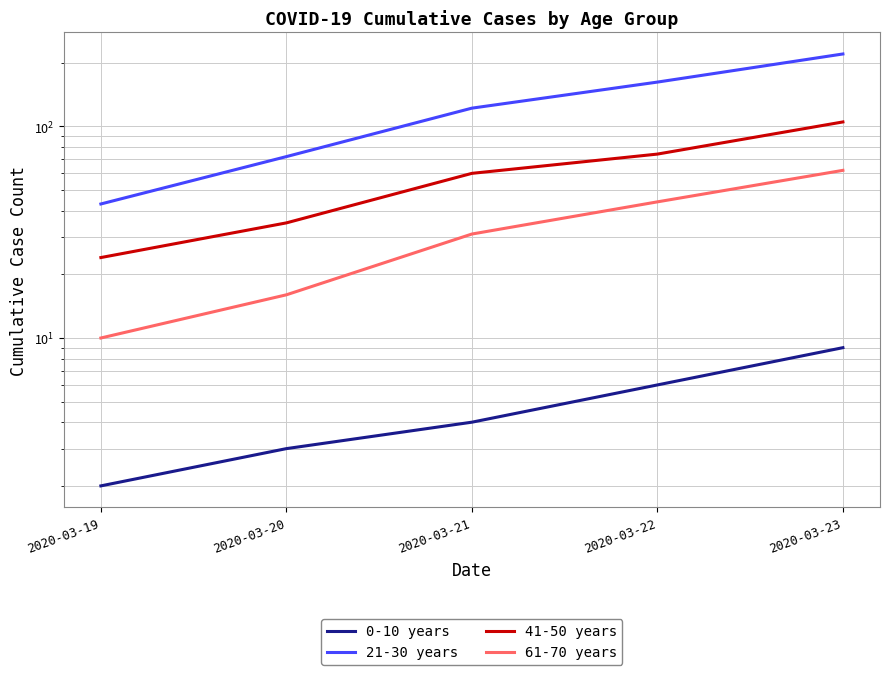

The 0-10 years series shows 2 at 2020-03-19. True or false?

True